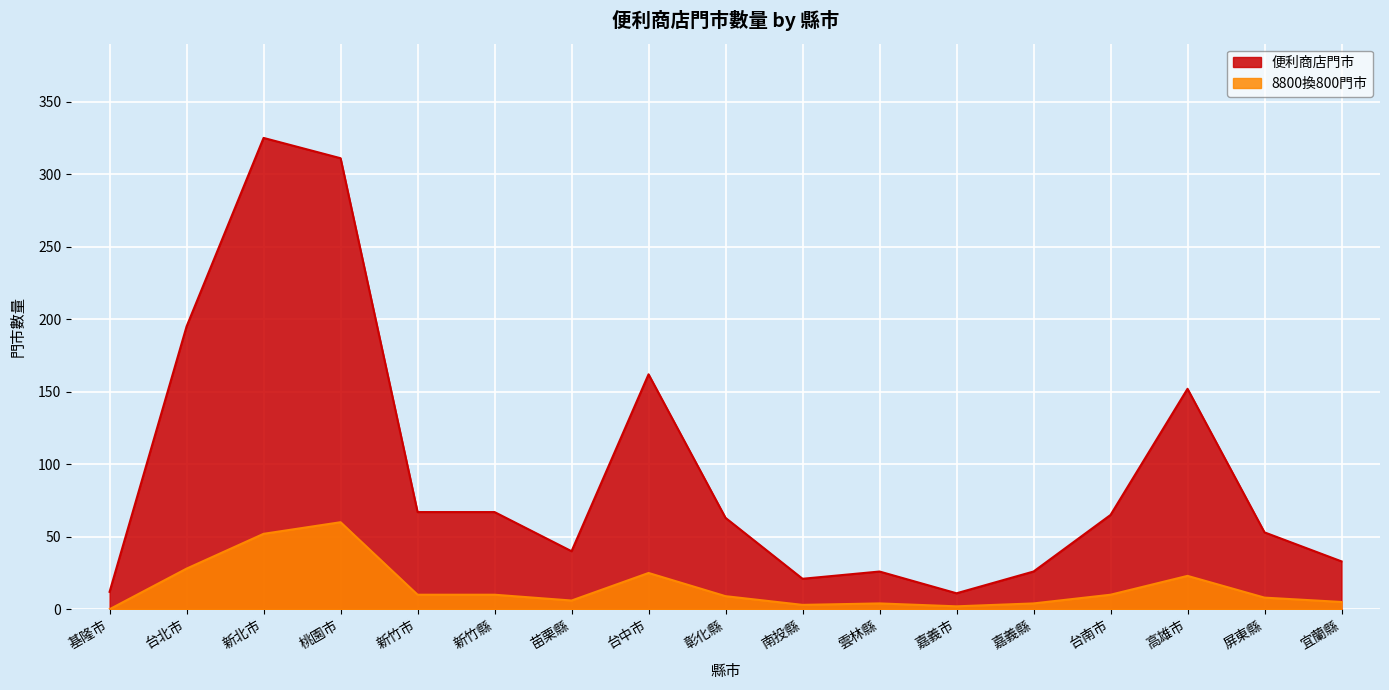

What is the difference between the 便利商店門市 values at 高雄市 and 新北市?

173